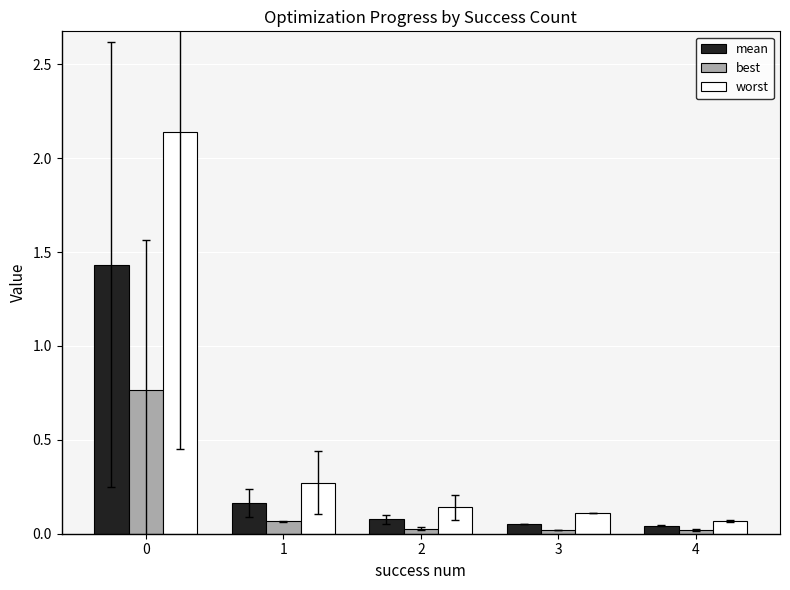

Rank the series by their maximum value, from highest to lowest.

worst, mean, best